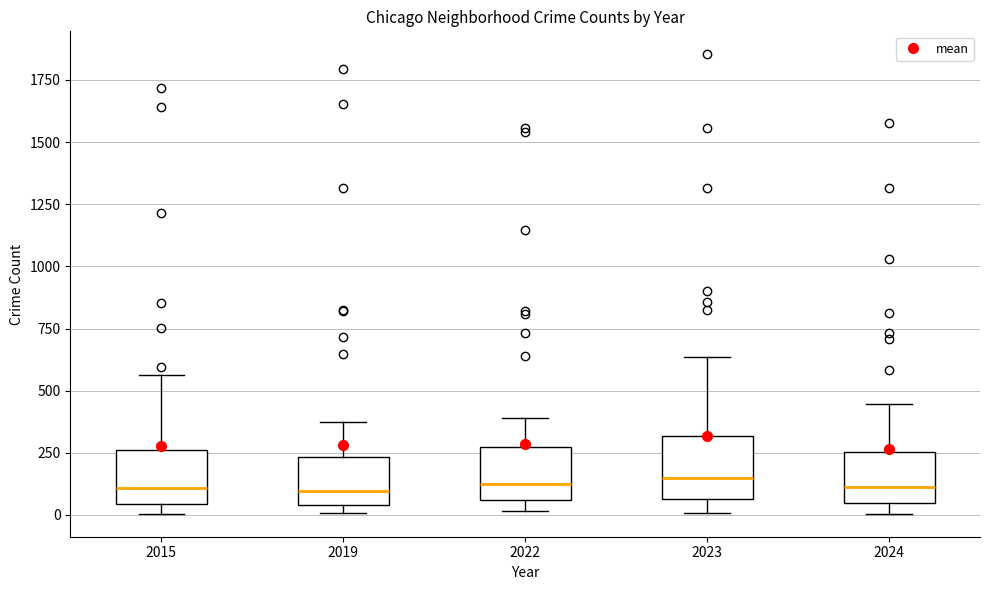

Reading left to right, read every box against the y-axis: the position of its median line, the range the box covers, and the ends of its whiskers. The values are not printed on the chart, so give them approximately, as read against the axis.

2015: median 100, box 50 to 250, whiskers 0 to 550
2019: median 100, box 50 to 250, whiskers 0 to 400
2022: median 100, box 50 to 250, whiskers 0 to 400
2023: median 150, box 50 to 300, whiskers 0 to 650
2024: median 100, box 50 to 250, whiskers 0 to 450